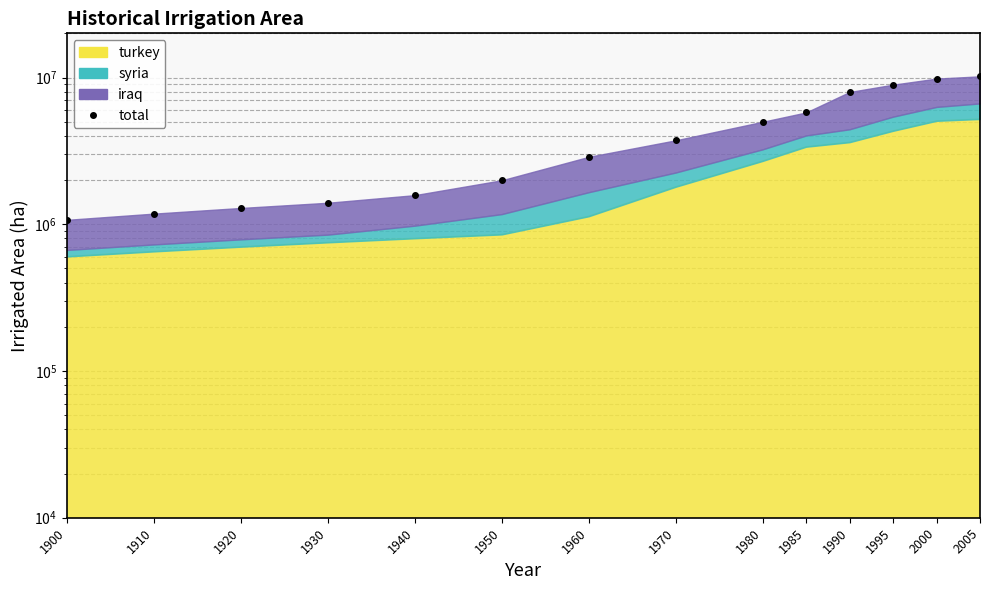

Which category has the highest value across all series?

2005